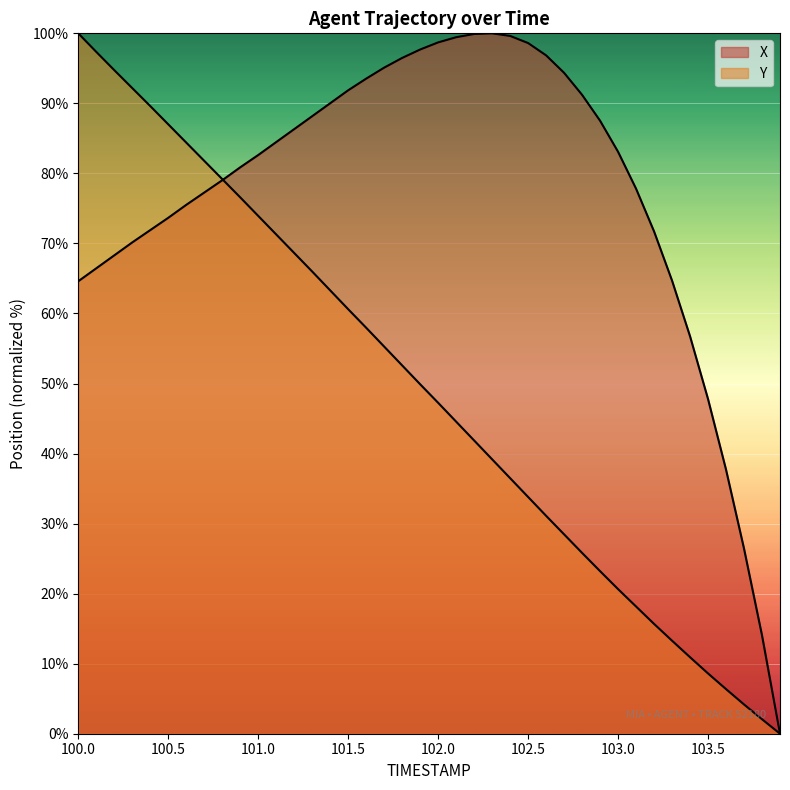

Is the value of X at 100.8 greater than the value of Y at 103.5?

Yes